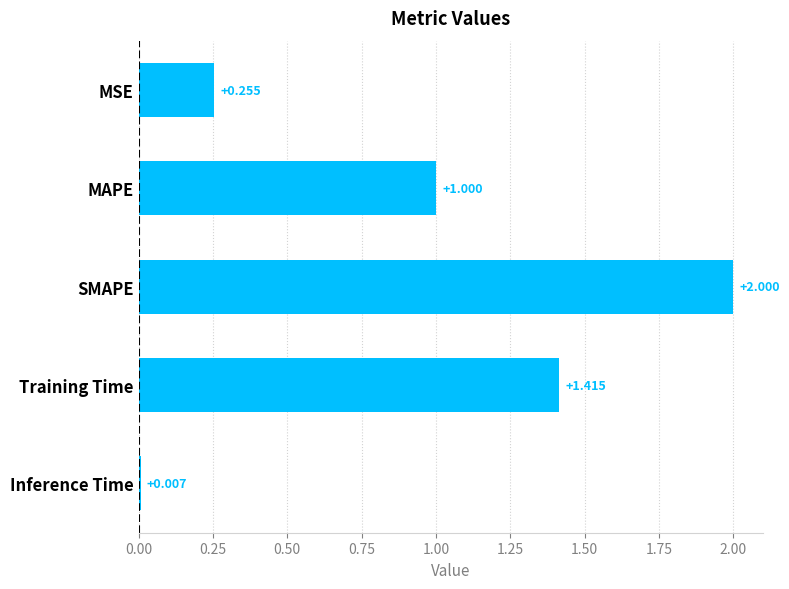

List the labels in order of value, smallest first.

Inference Time, MSE, MAPE, Training Time, SMAPE